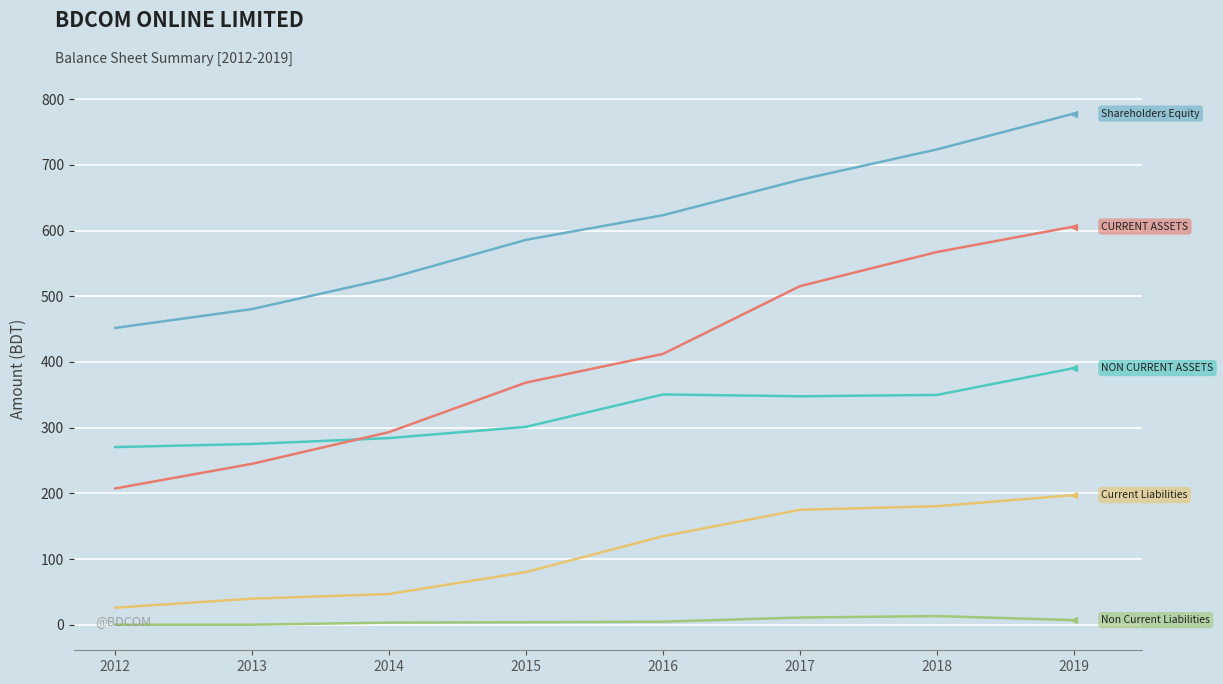

Does the chart have visible grid lines?

Yes